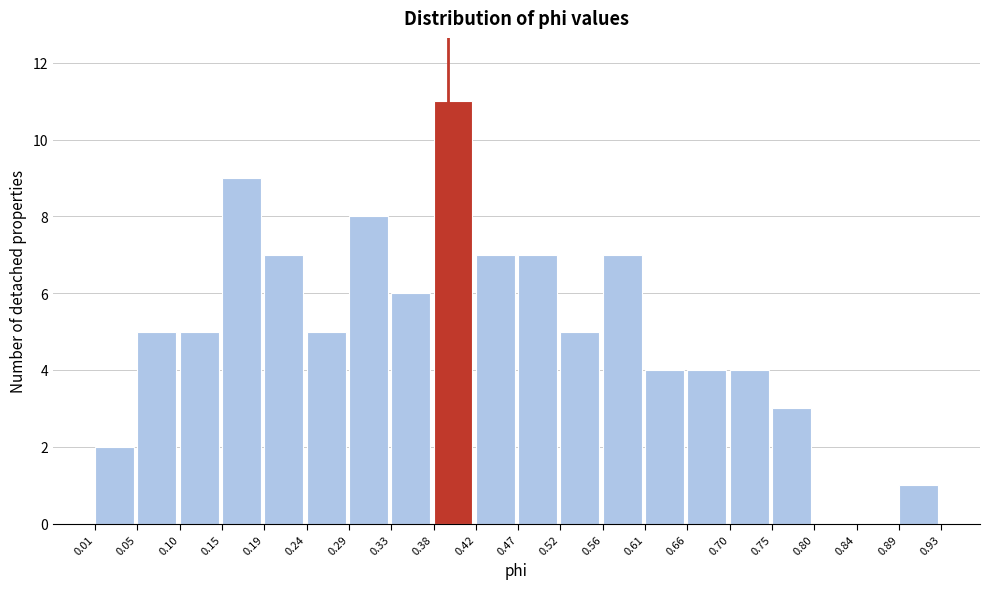

Reading left to right, transcribe this chart: for each bar, give the range it covers on the x-axis and its height. The values are not printed on the chart, so give them approximately, as read against the axis.

0.01 to 0.05: 2
0.05 to 0.10: 5
0.10 to 0.15: 5
0.15 to 0.19: 9
0.19 to 0.24: 7
0.24 to 0.29: 5
0.29 to 0.33: 8
0.33 to 0.38: 6
0.38 to 0.42: 11
0.42 to 0.47: 7
0.47 to 0.52: 7
0.52 to 0.56: 5
0.56 to 0.61: 7
0.61 to 0.66: 4
0.66 to 0.70: 4
0.70 to 0.75: 4
0.75 to 0.80: 3
0.80 to 0.84: 0
0.84 to 0.89: 0
0.89 to 0.93: 1